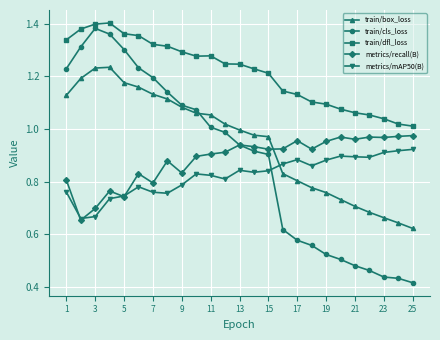

Which series has the widest spread of values?

train/cls_loss